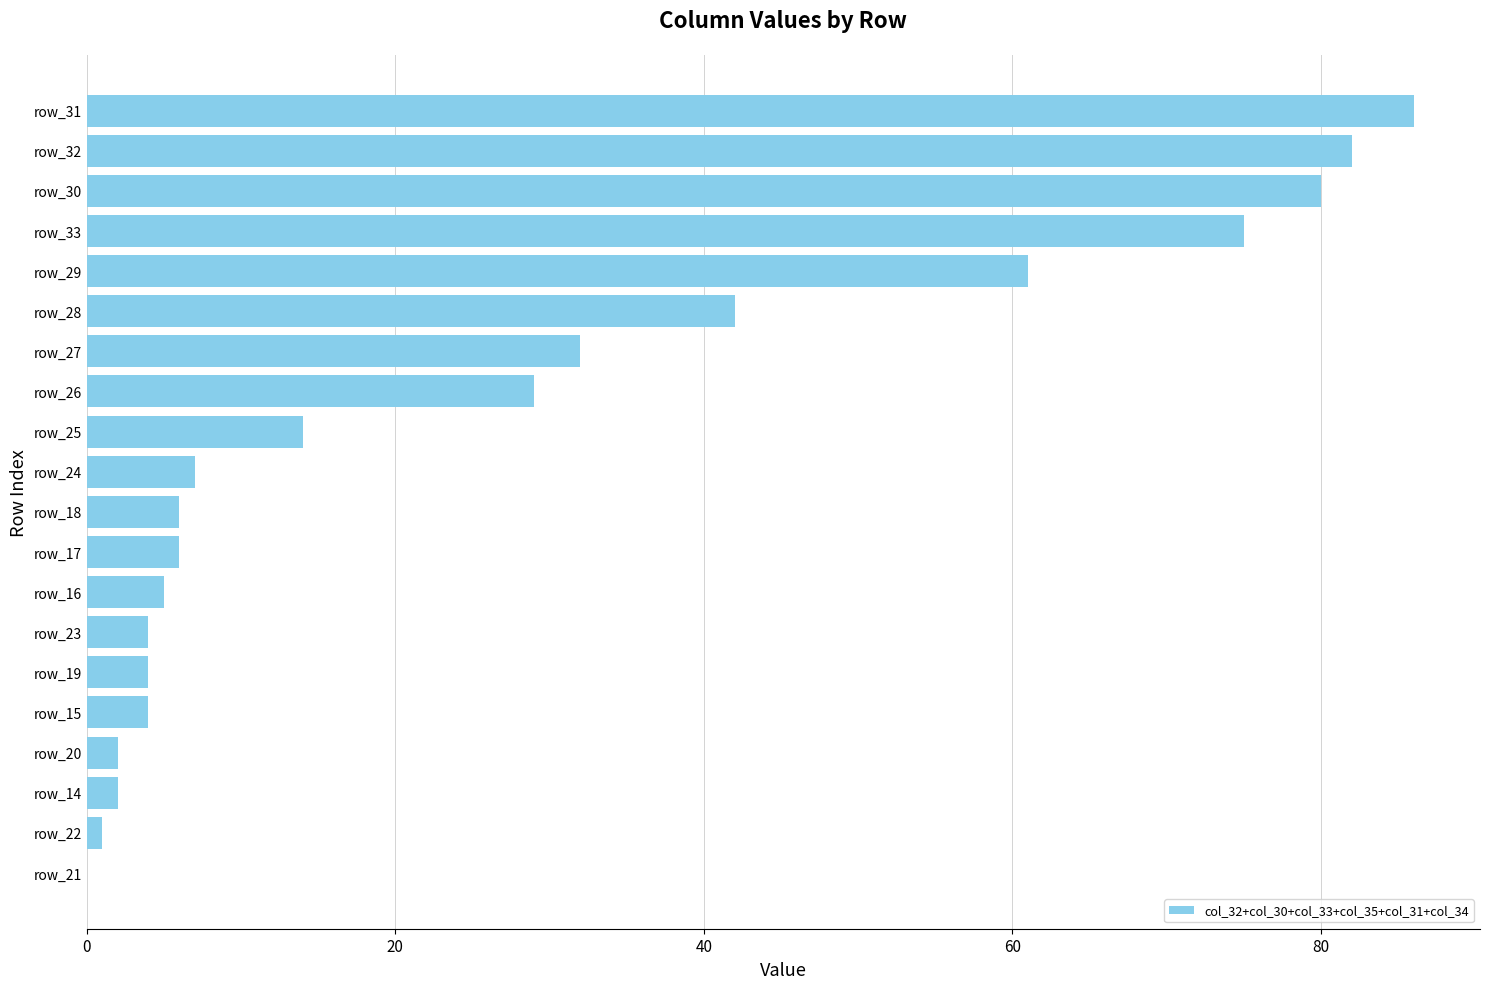

The chart shows a value of 9 at row_17. True or false?

False